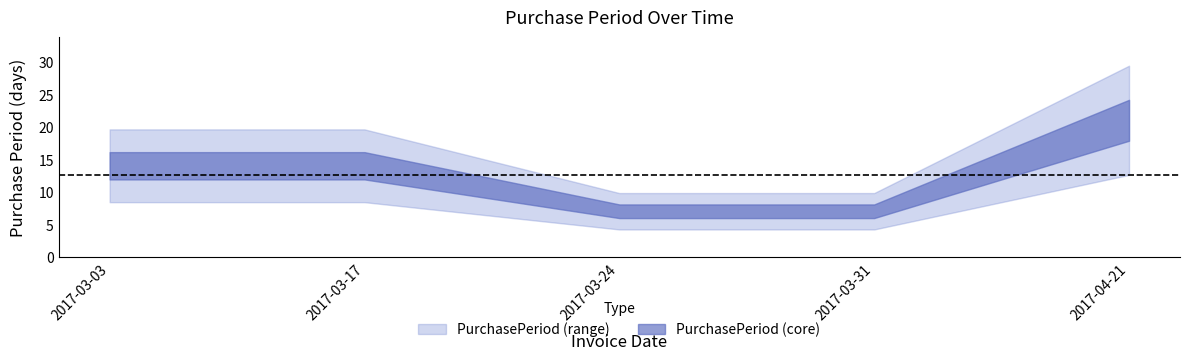

What is the difference between the maximum and second lowest values?

14